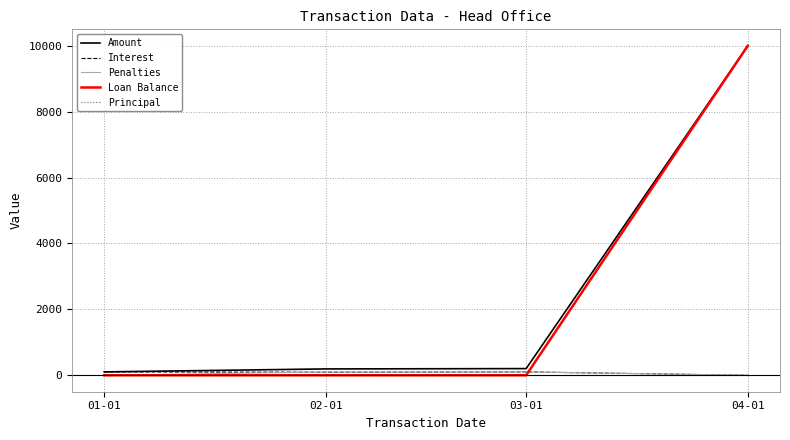

Which category has the highest value across all series?

04-01